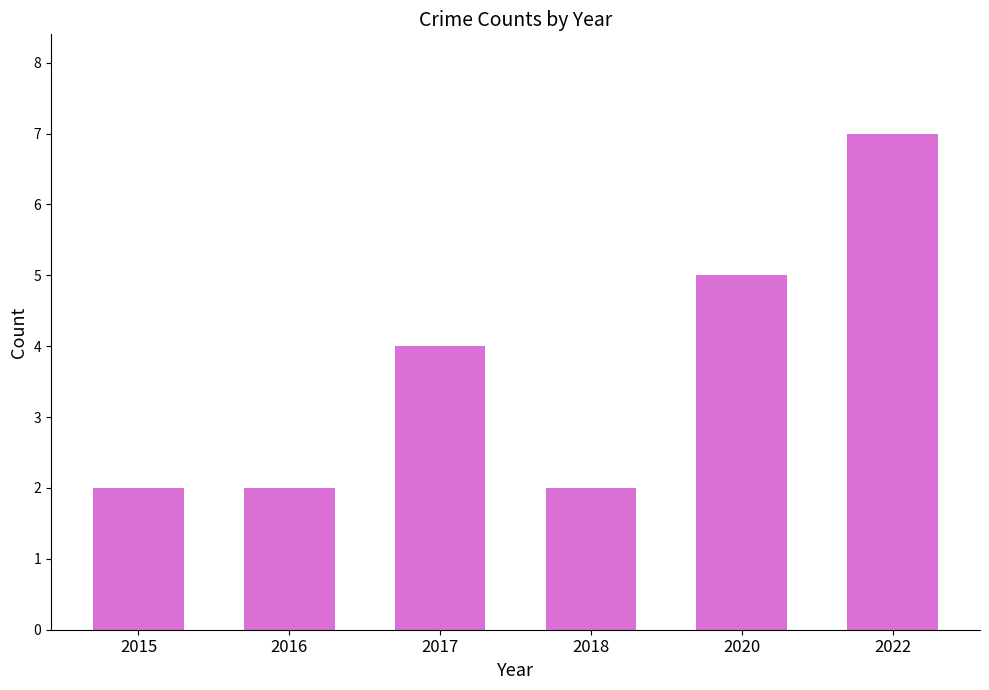

What is the maximum value shown in the chart?

7